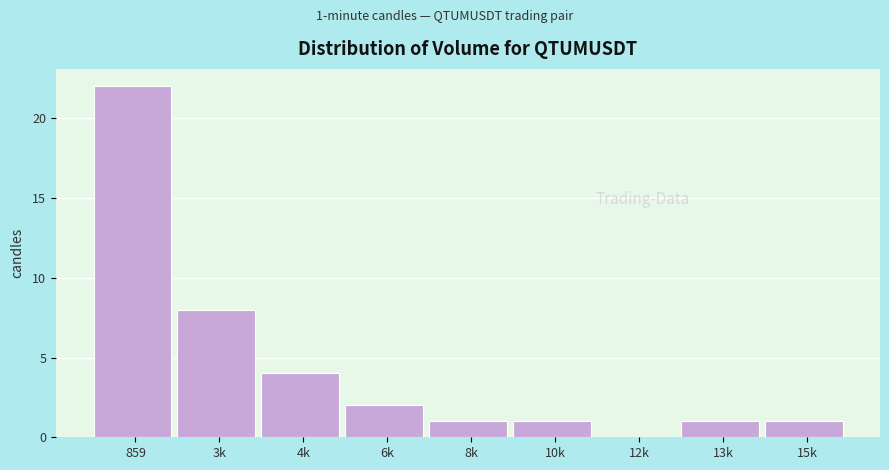

Reading left to right, extract all data points from this chart.

859=22	3k=8	4k=4	6k=2	8k=1	10k=1	12k=0	13k=1	15k=1